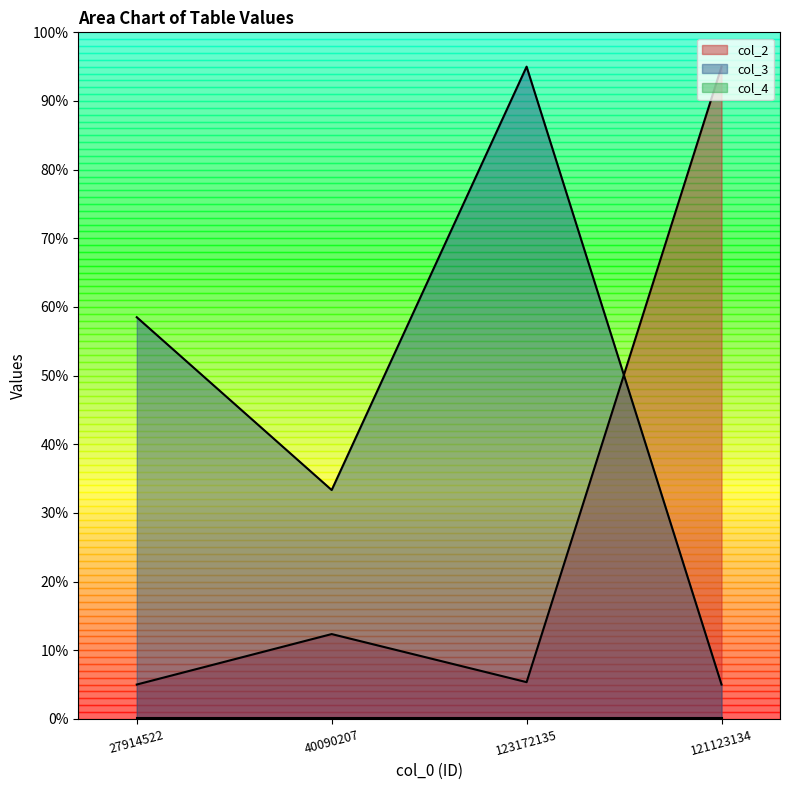

True or false: col_3 has more than 1 points higher than both neighbors.

False